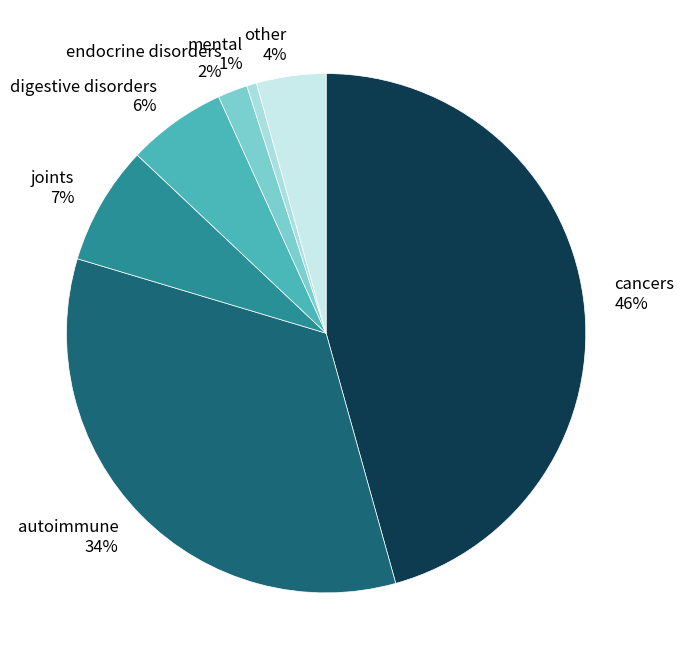

Count the number of slices in the pie.

7